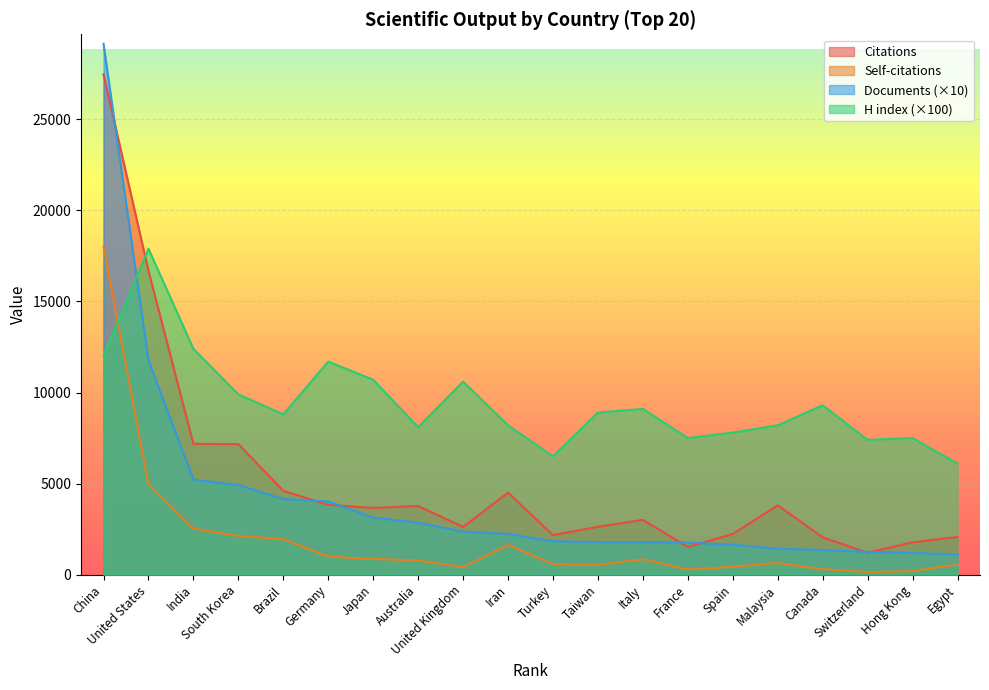

True or false: Citations has more than 2 points higher than both neighbors.

True